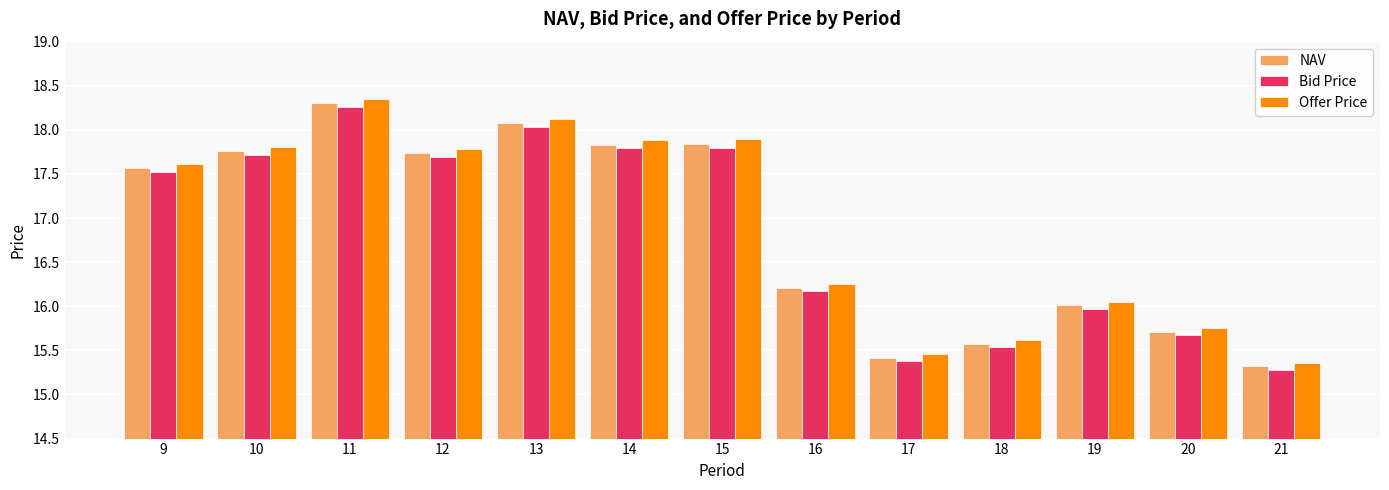

How many series are shown in this chart?

3